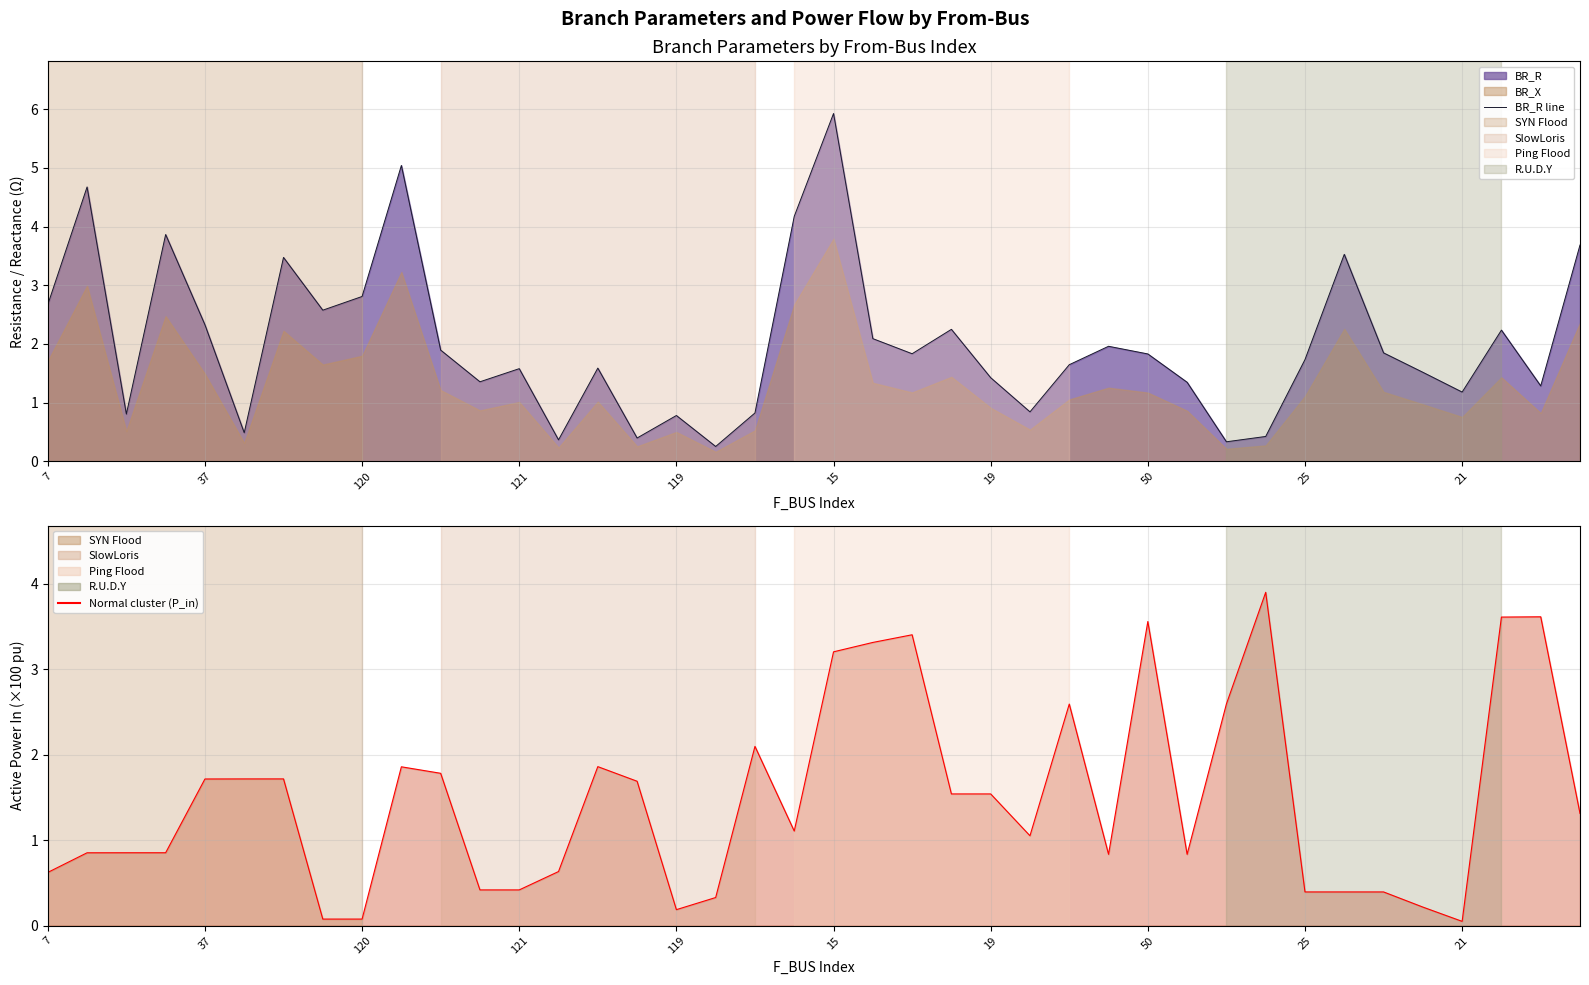

How many interior local valleys does the BR_R line series have?

12